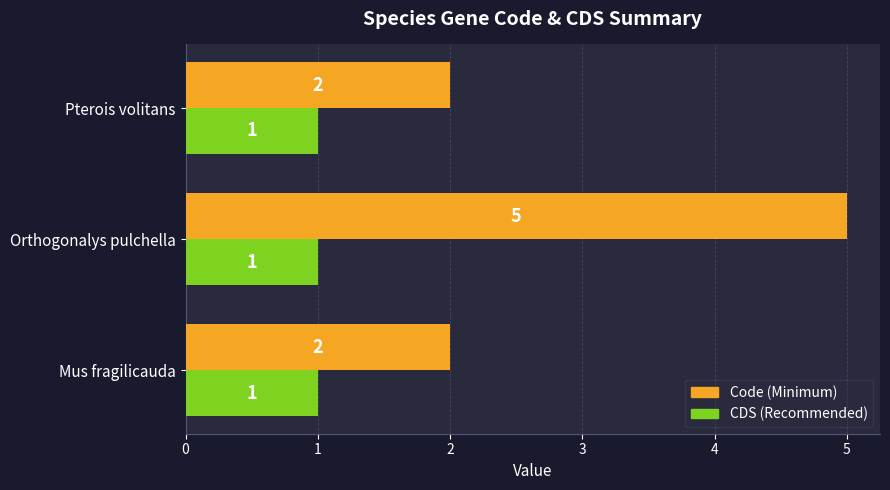

Which label corresponds to the largest value in the chart?

Orthogonalys pulchella